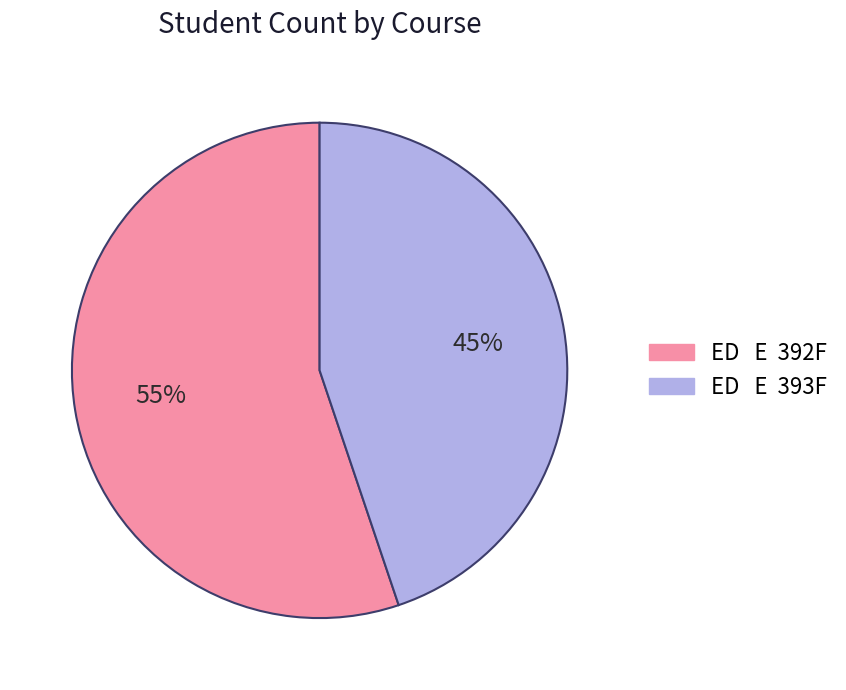

Which category accounts for the majority?

ED E 392F